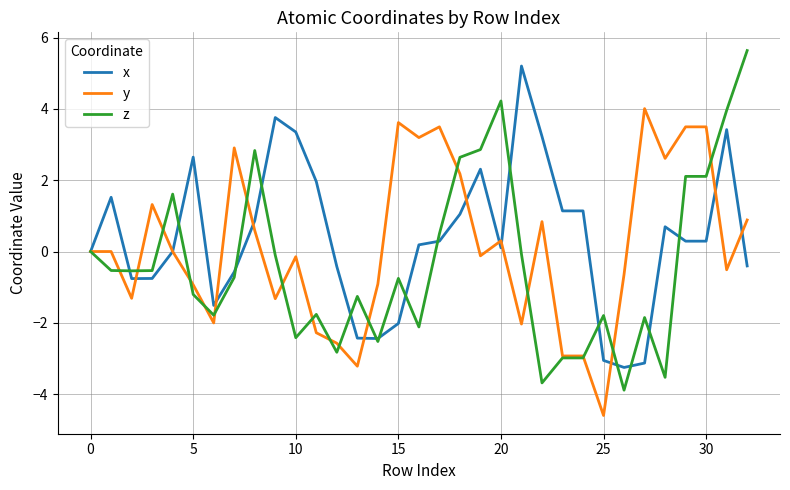

What is the maximum value shown in the chart?

5.6